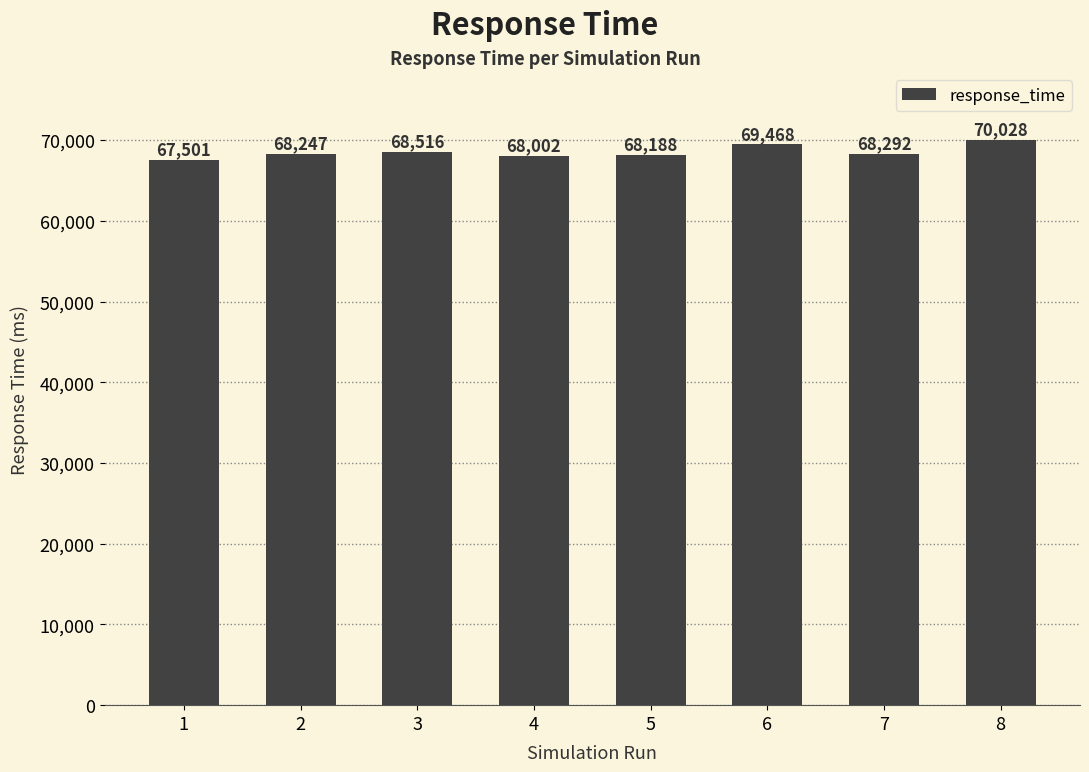

Which label corresponds to the largest value in the chart?

8